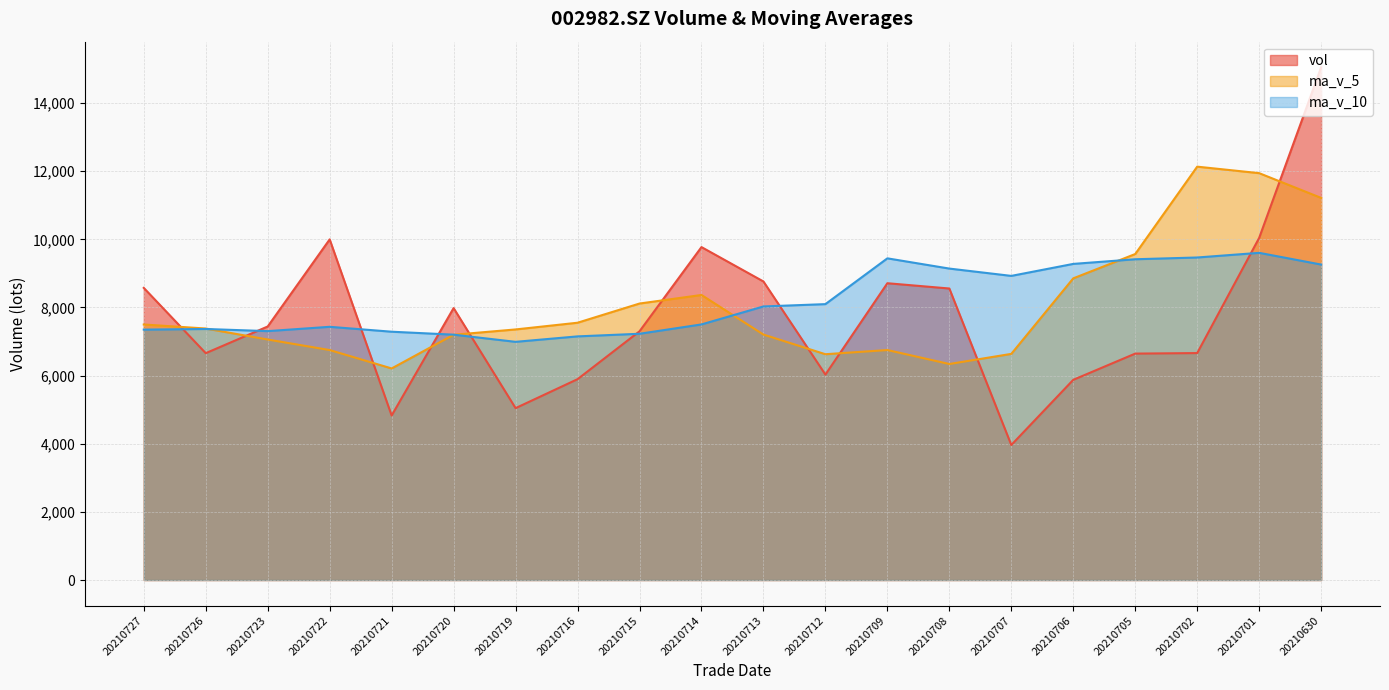

What is the sum of the vol values at 20210630 and 20210712?

21078.7